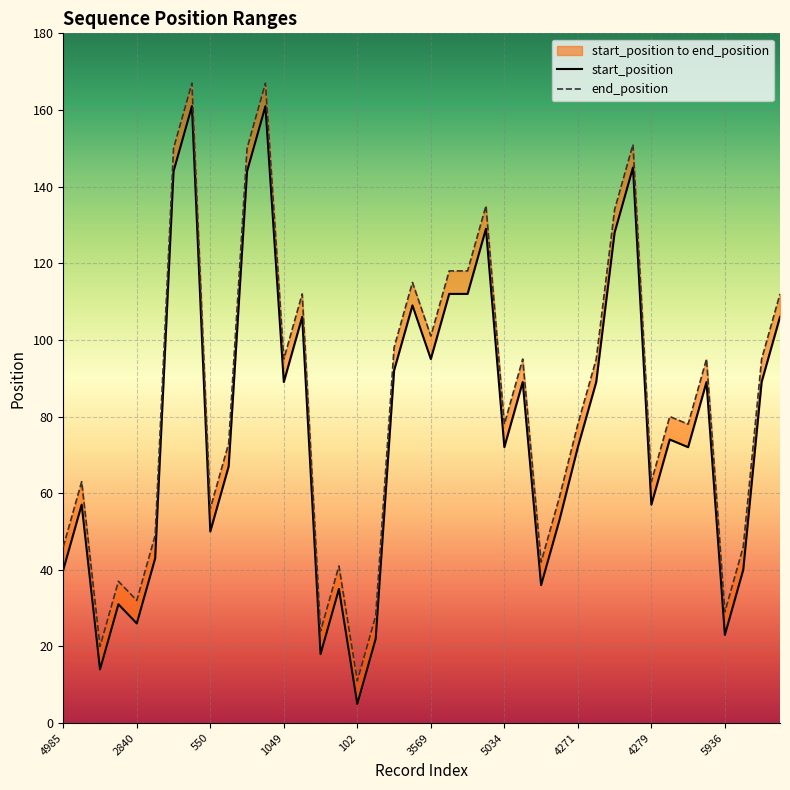

What is the difference between the second highest and minimum values in the start_position series?

156